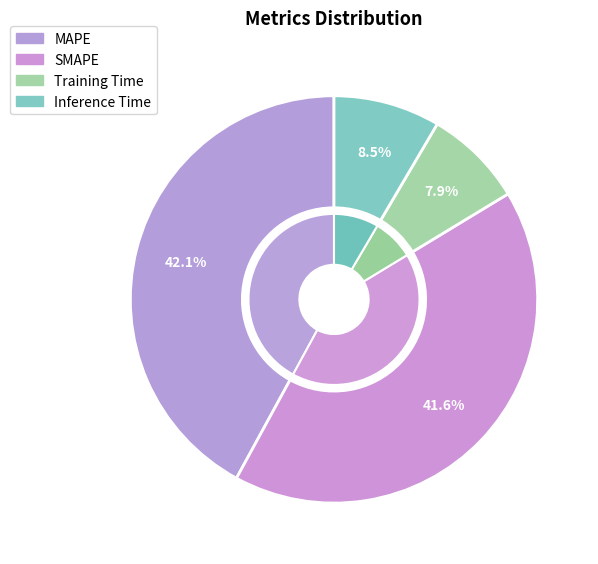

To the nearest percent, what is the combined percentage of MAPE and Training Time?

50%